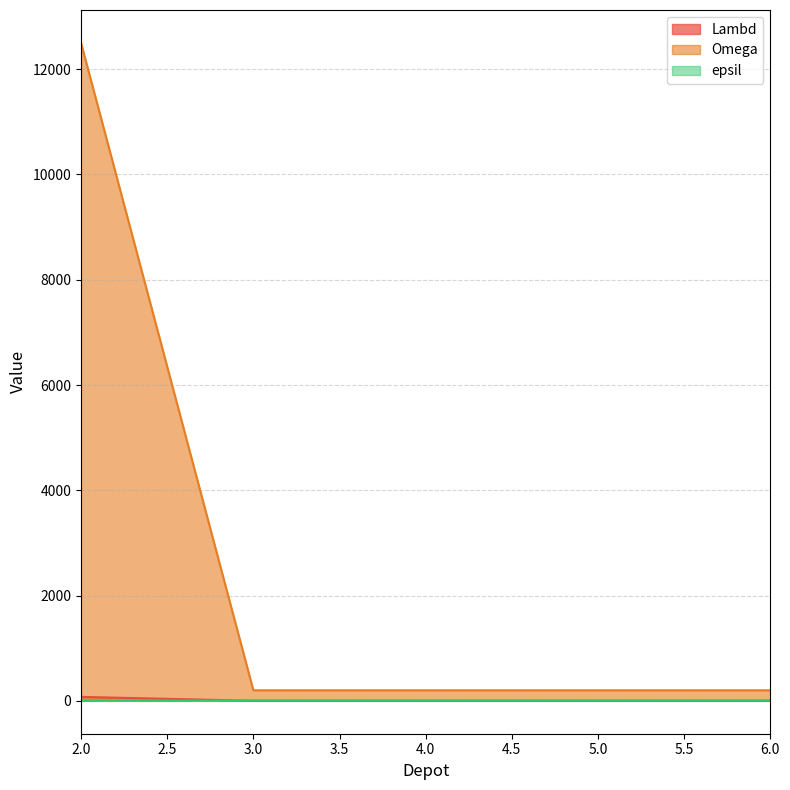

Reading left to right, transcribe all the data shown in this chart.

Lambd: 2=75	3=1	4=1	5=1	6=1
Omega: 2=12500	3=200	4=200	5=200	6=200
epsil: 2=0	3=7	4=7	5=7	6=7